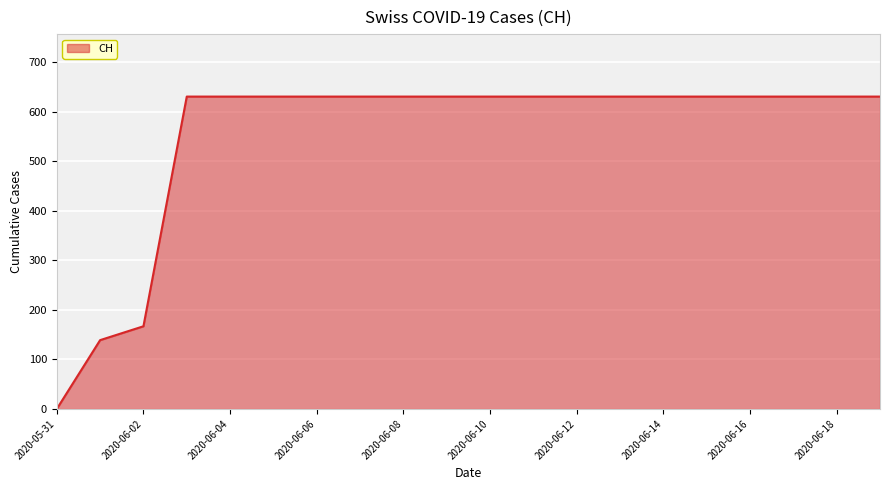

What is the maximum value shown in the chart?

631